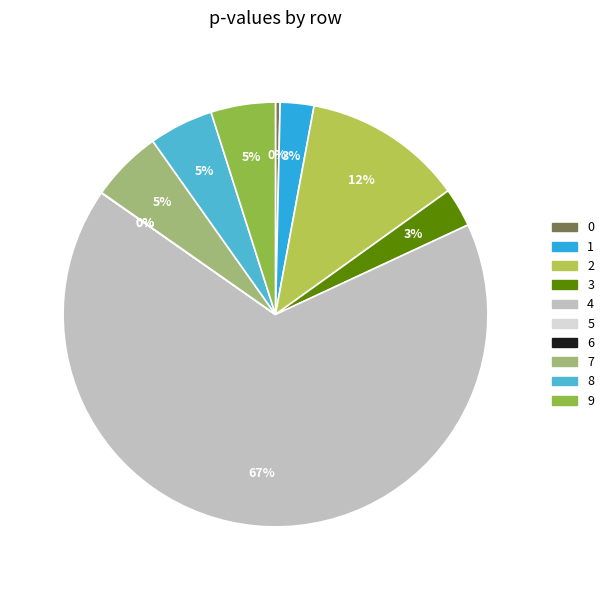

Does 9 represent more than half of the total?

No